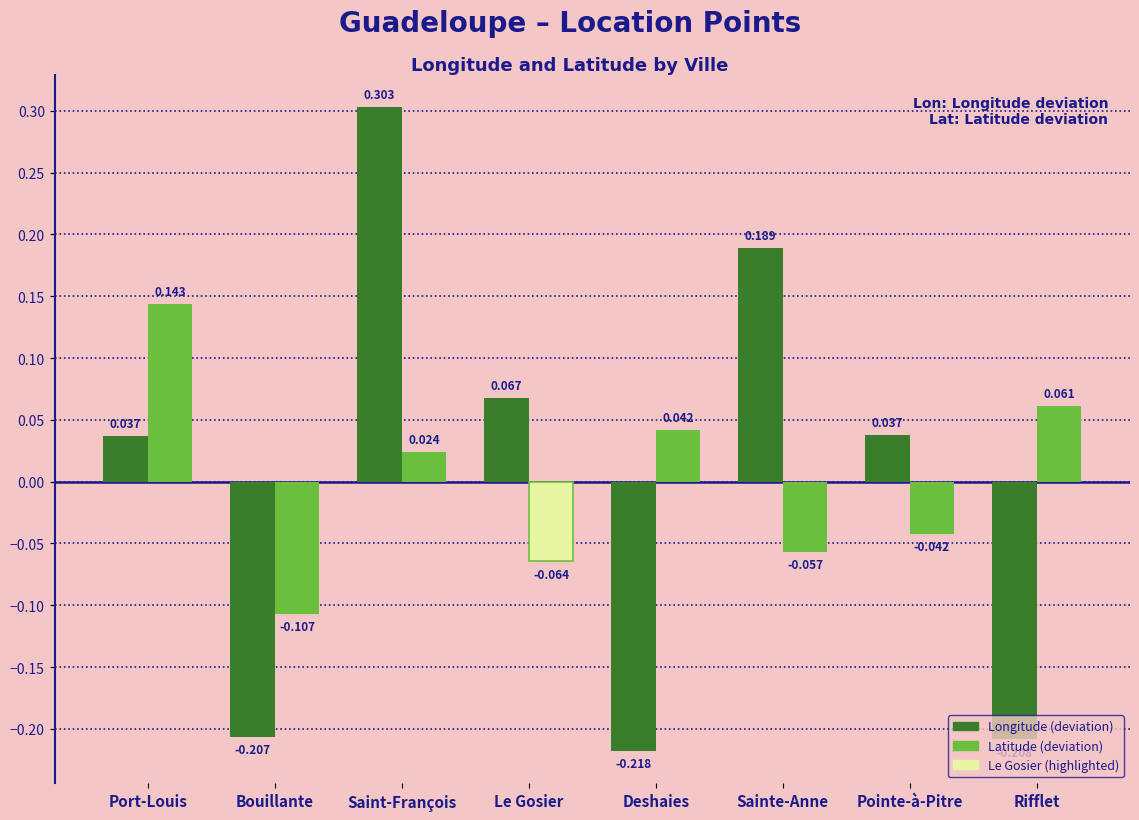

Rank the series at Deshaies from highest to lowest value.

Latitude (deviation), Longitude (deviation)